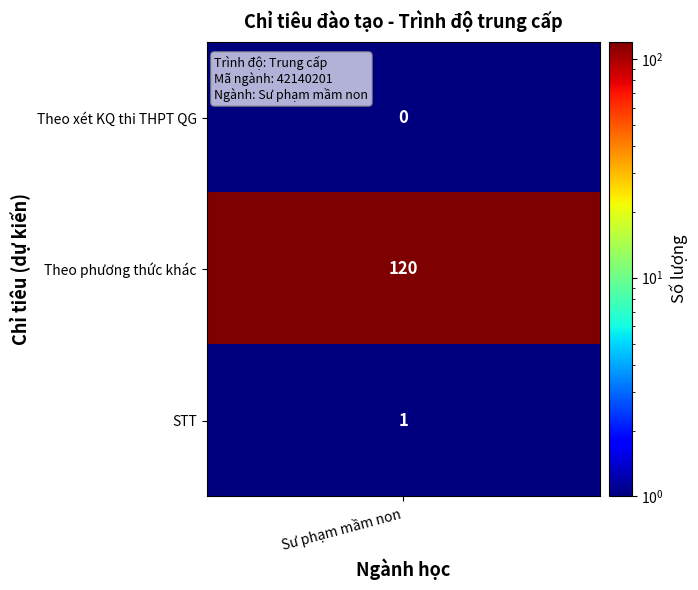

What is the change in value from 1 to 2?

-119